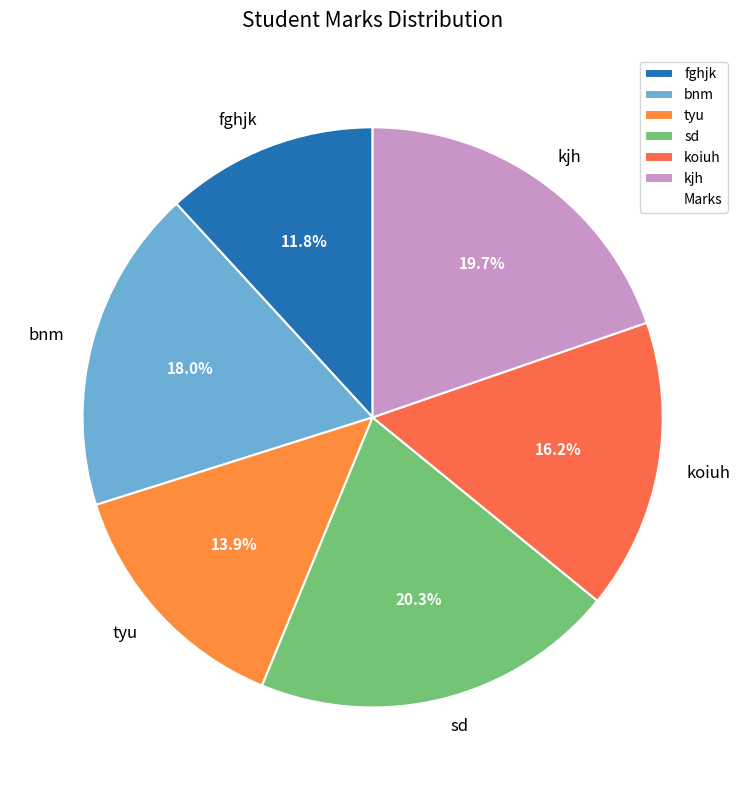

To the nearest percent, what percentage of the pie is koiuh?

16%